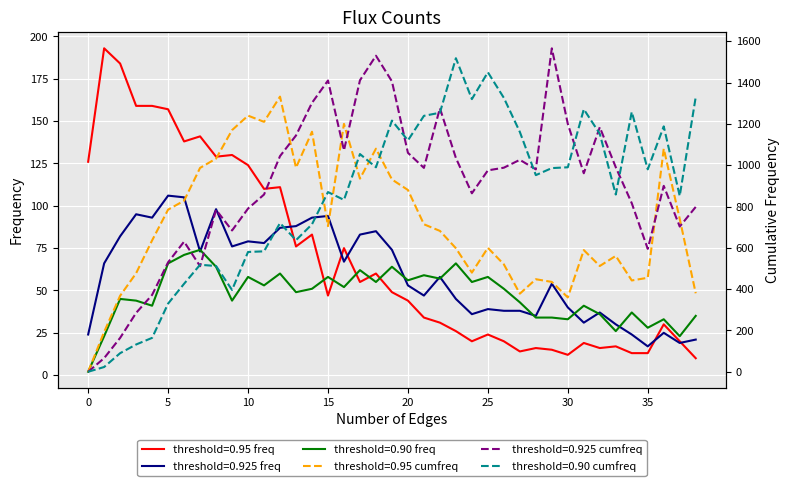

What is the average value of the threshold=0.95 cumfreq series?

721